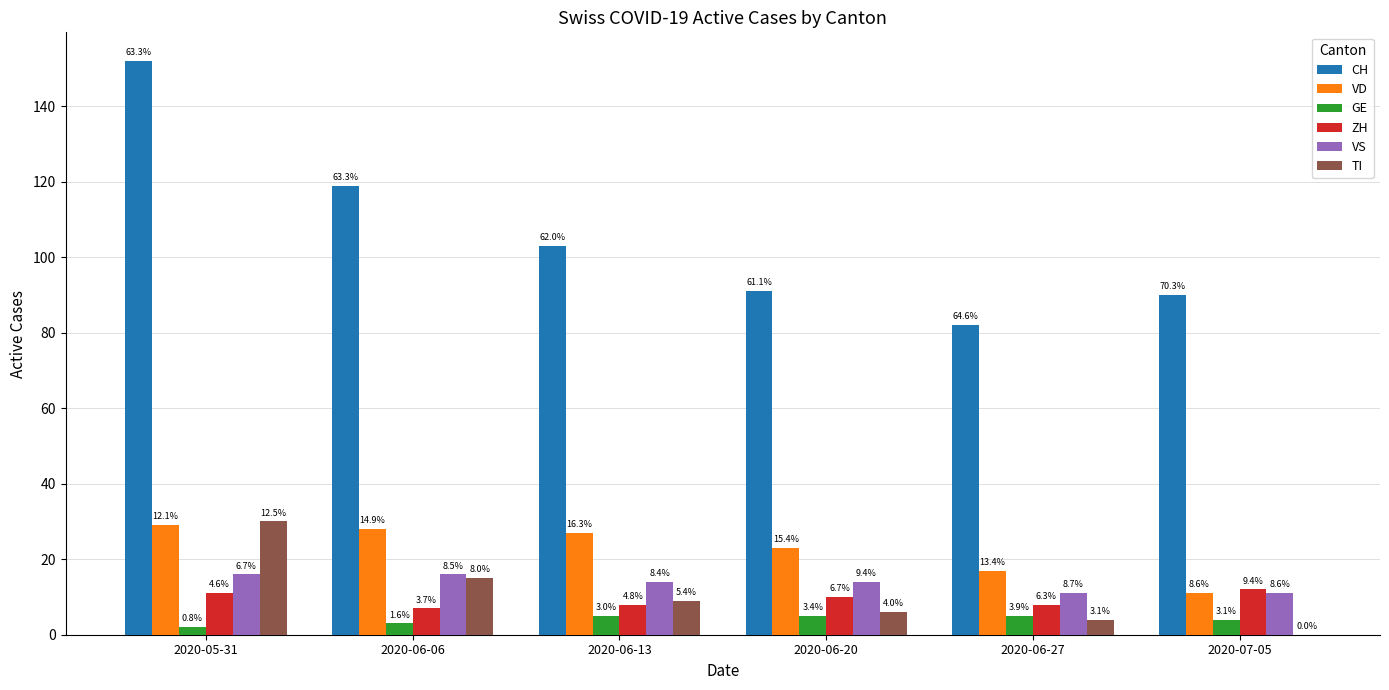

What are all the series names shown in the legend?

CH, VD, GE, ZH, VS, TI